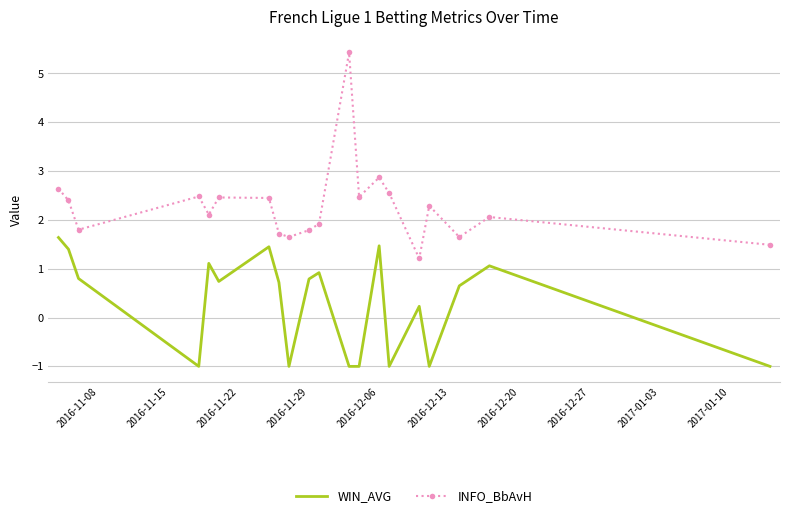

Which series has the largest total across all categories?

INFO_BbAvH